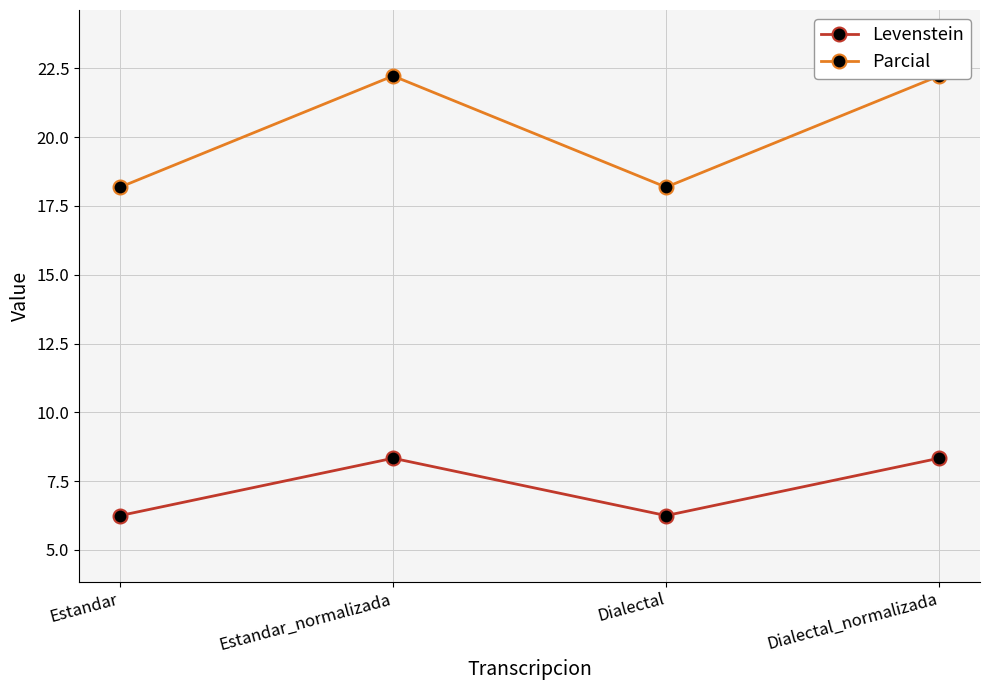

What are all the series names shown in the legend?

Levenstein, Parcial